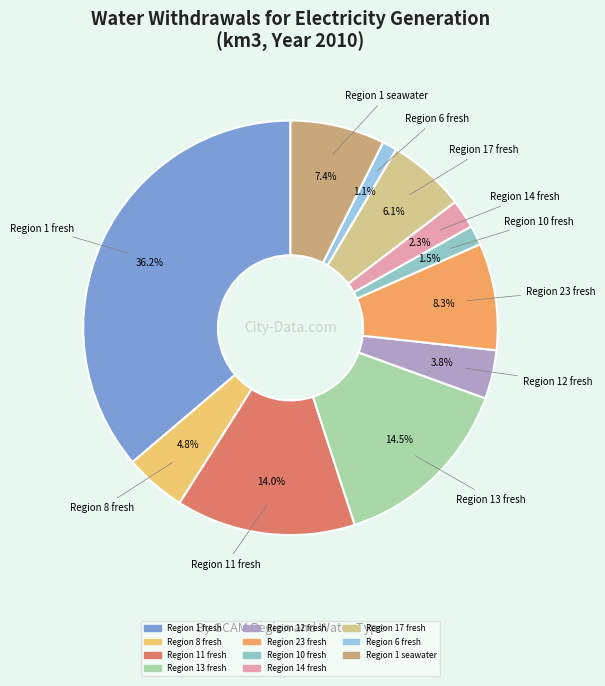

To the nearest percent, what is the difference between the largest and smallest slice percentages?

35%